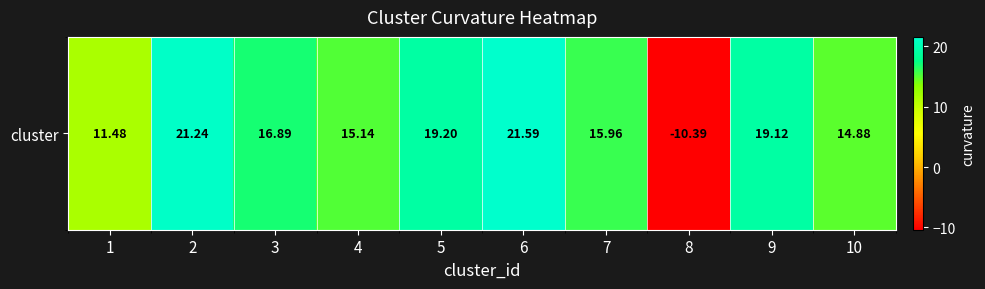

Reading right to left, extract all data points from this chart.

10=14.9	9=19.1	8=-10.4	7=16.0	6=21.6	5=19.2	4=15.1	3=16.9	2=21.2	1=11.5